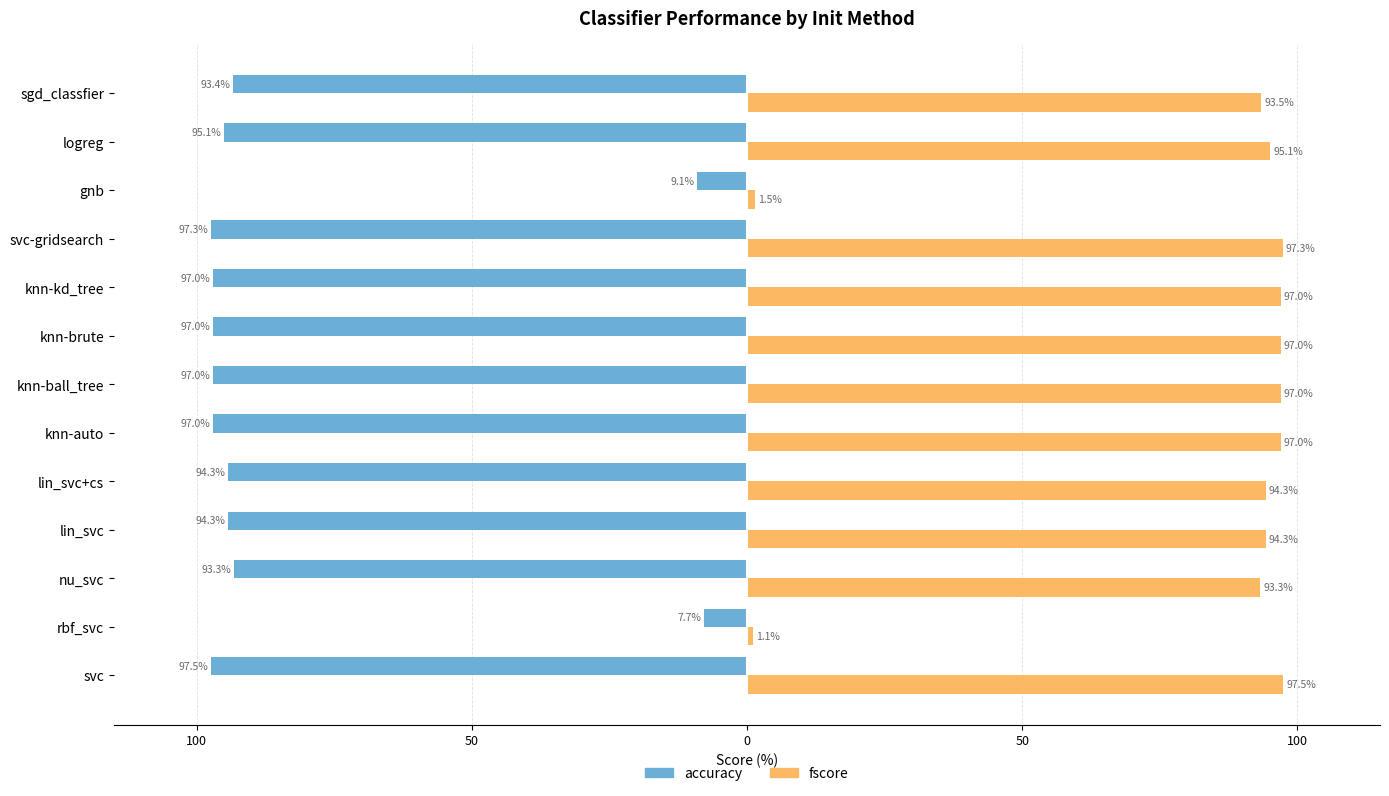

What are all the series names shown in the legend?

accuracy, fscore